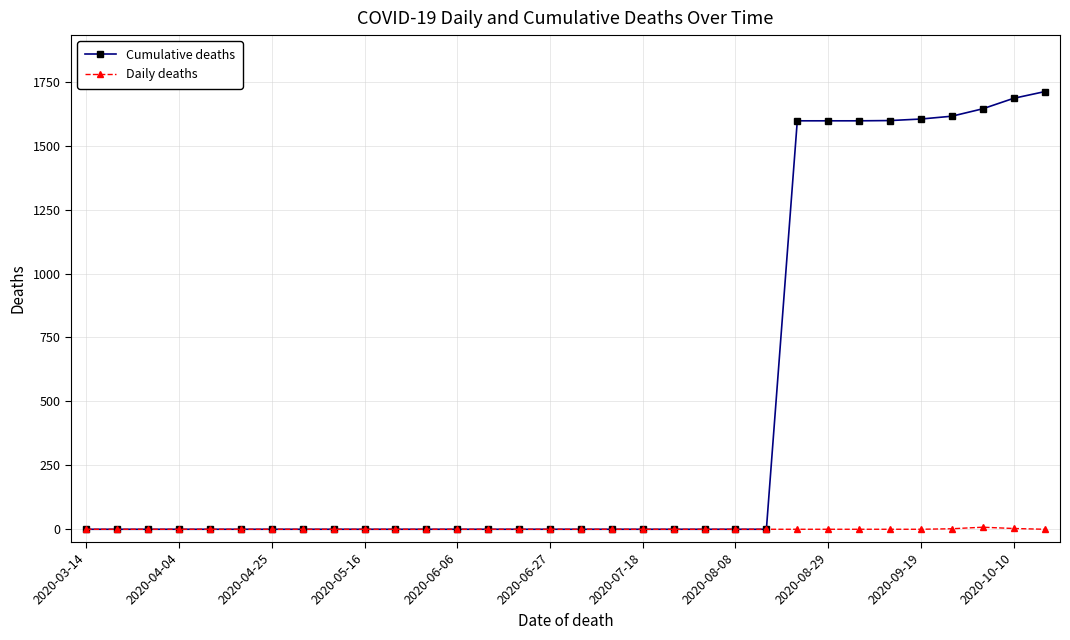

Rank the series by their average value, from highest to lowest.

Cumulative deaths, Daily deaths